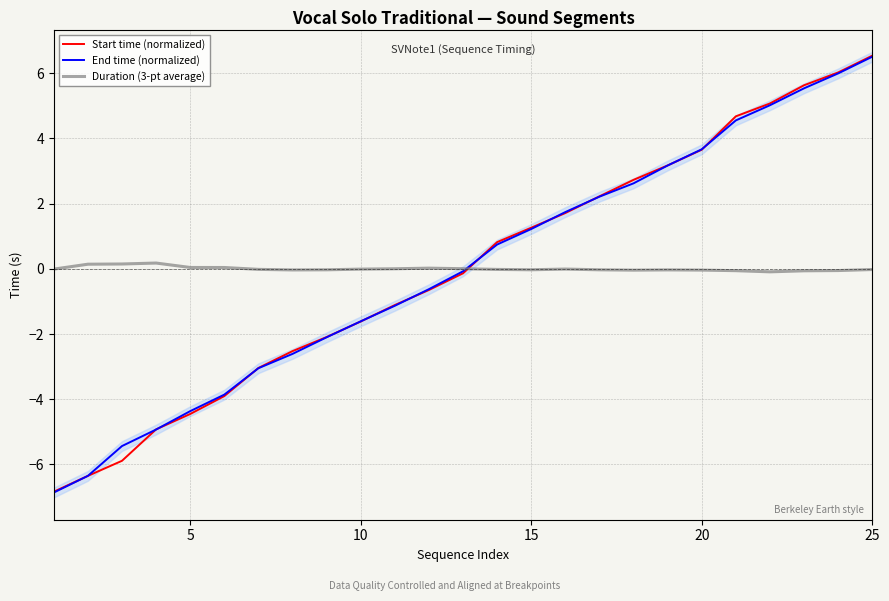

Which series has the largest total across all categories?

Duration (3-pt average)